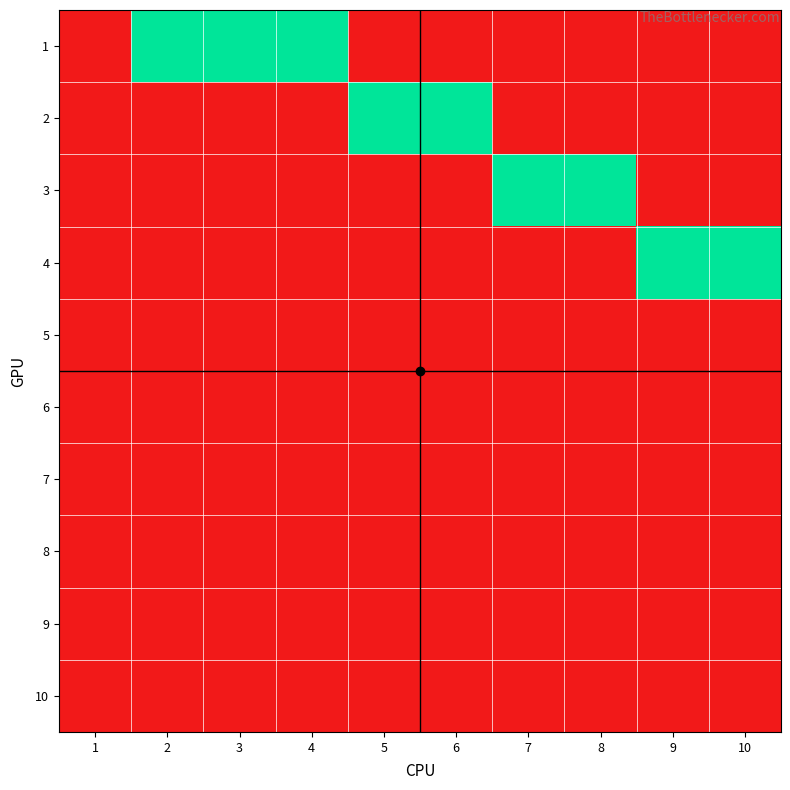

Which has a higher value, 2 or 3?

2